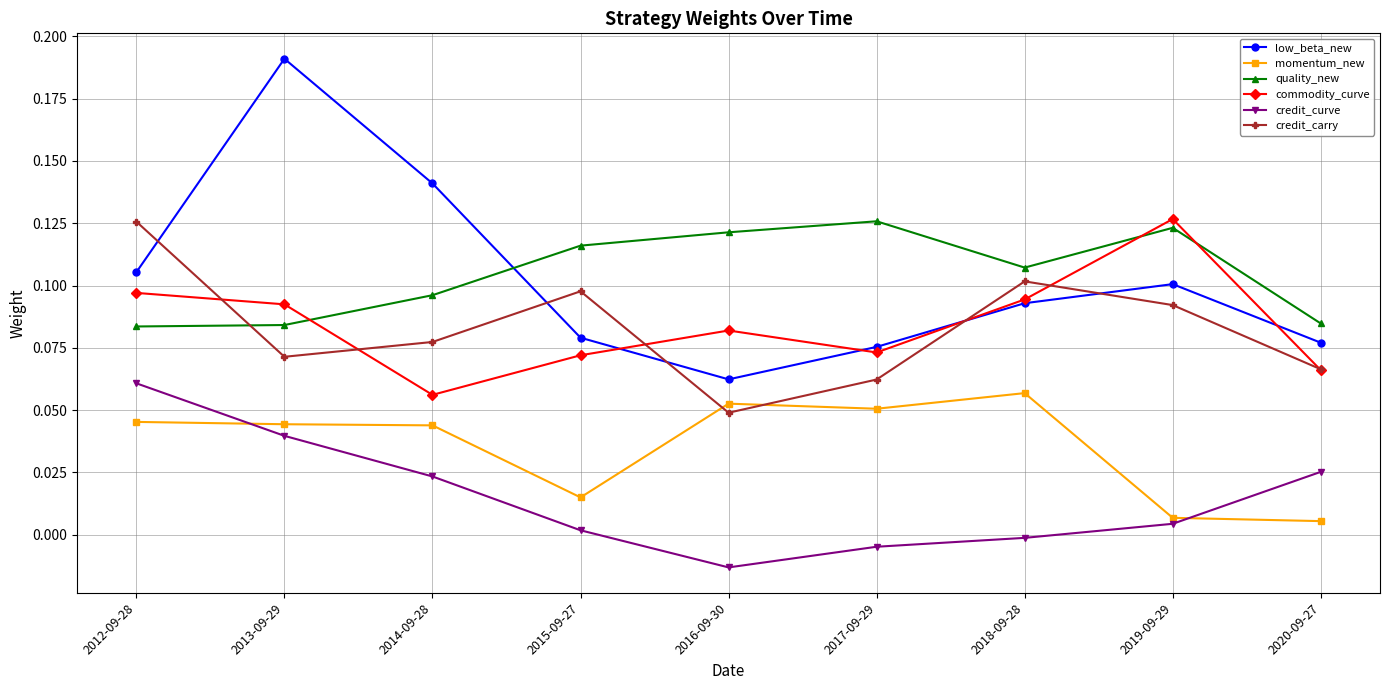

What are all the series names shown in the legend?

low_beta_new, momentum_new, quality_new, commodity_curve, credit_curve, credit_carry